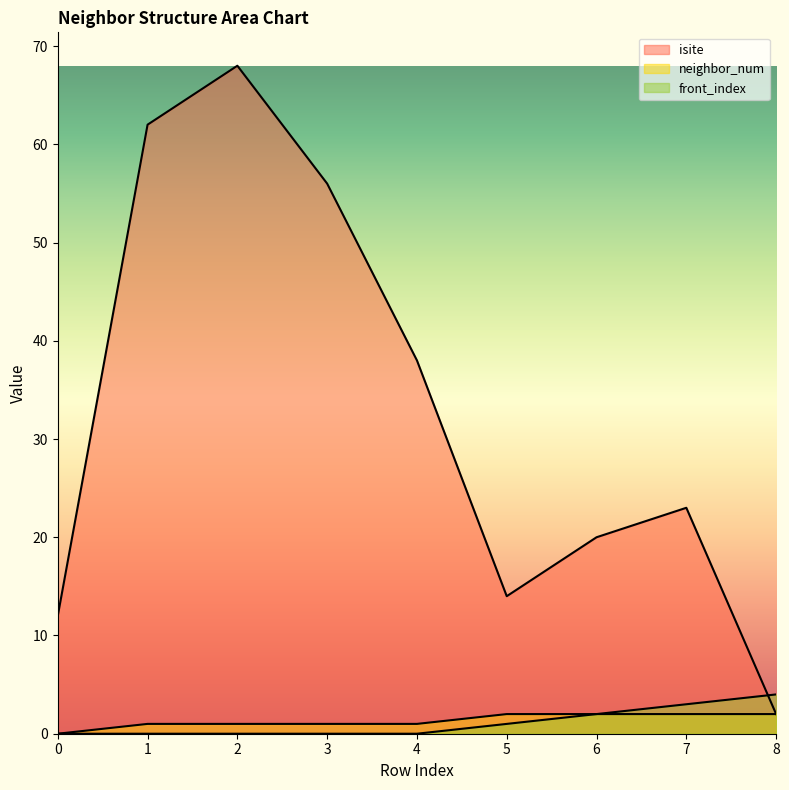

Reading left to right, extract all data points from this chart.

isite: 0=12	1=62	2=68	3=56	4=38	5=14	6=20	7=23	8=2
neighbor_num: 0=0	1=1	2=1	3=1	4=1	5=2	6=2	7=2	8=2
front_index: 0=0	1=0	2=0	3=0	4=0	5=1	6=2	7=3	8=4